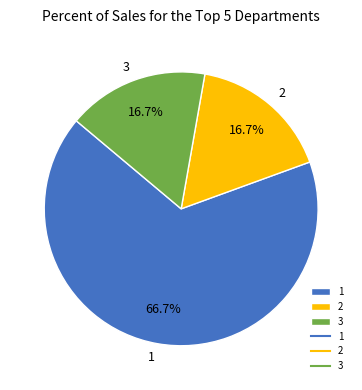

How many slices are in this pie chart?

3